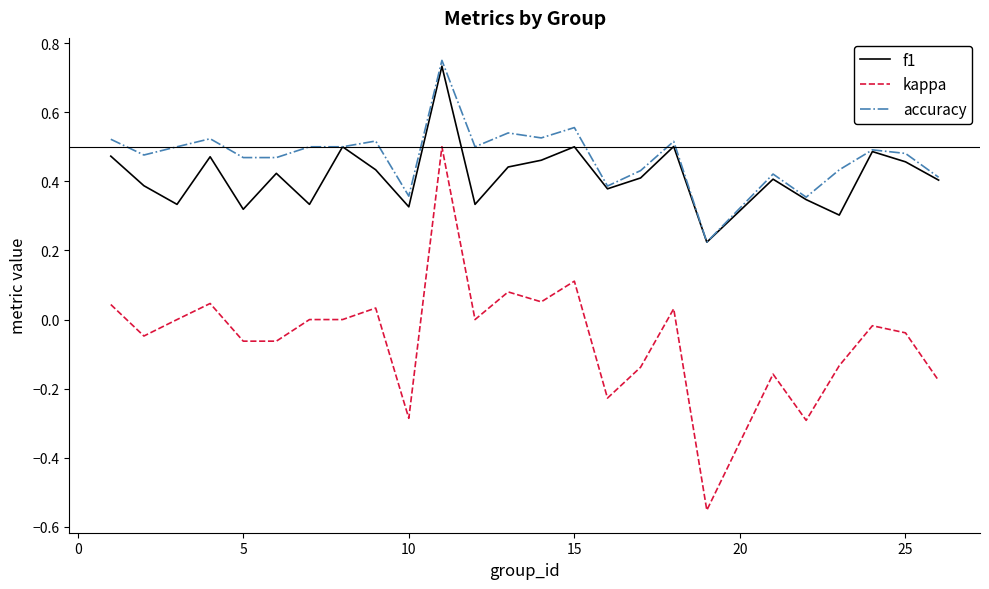

Which series has the largest total across all categories?

accuracy